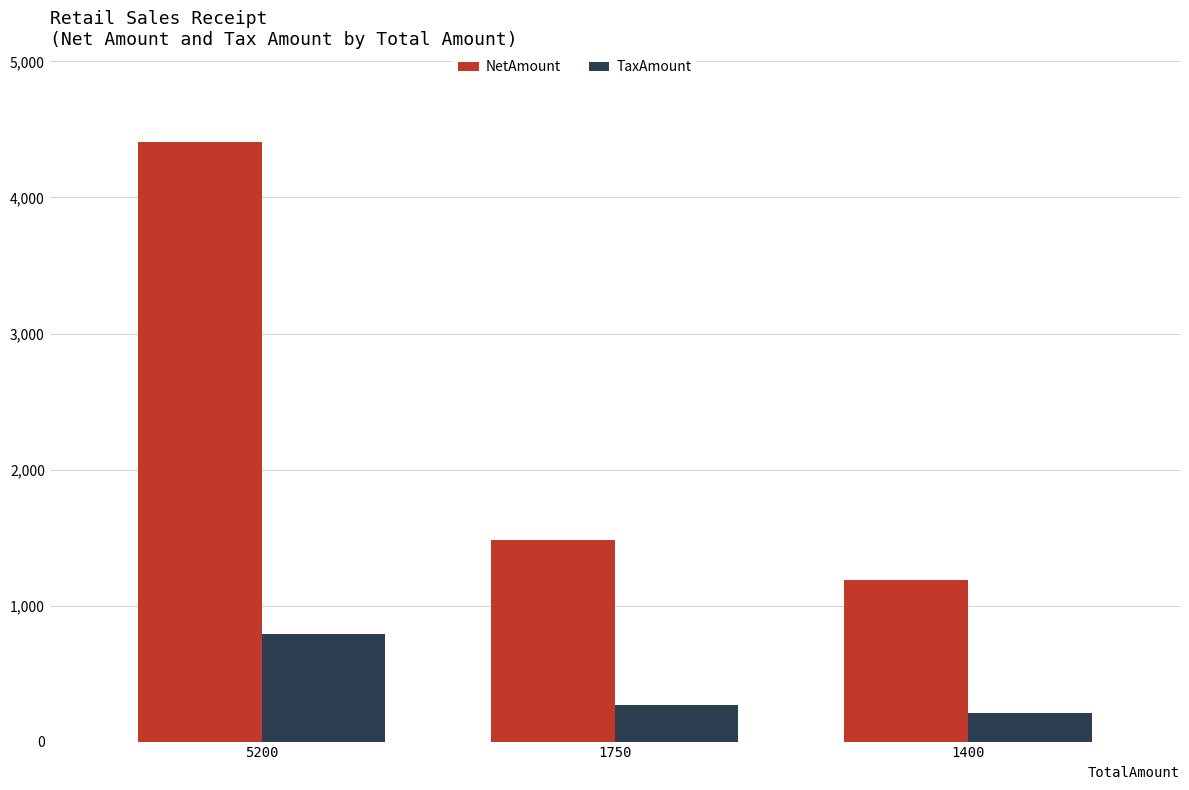

Between 1750 and 1400, which series saw the biggest shift?

NetAmount